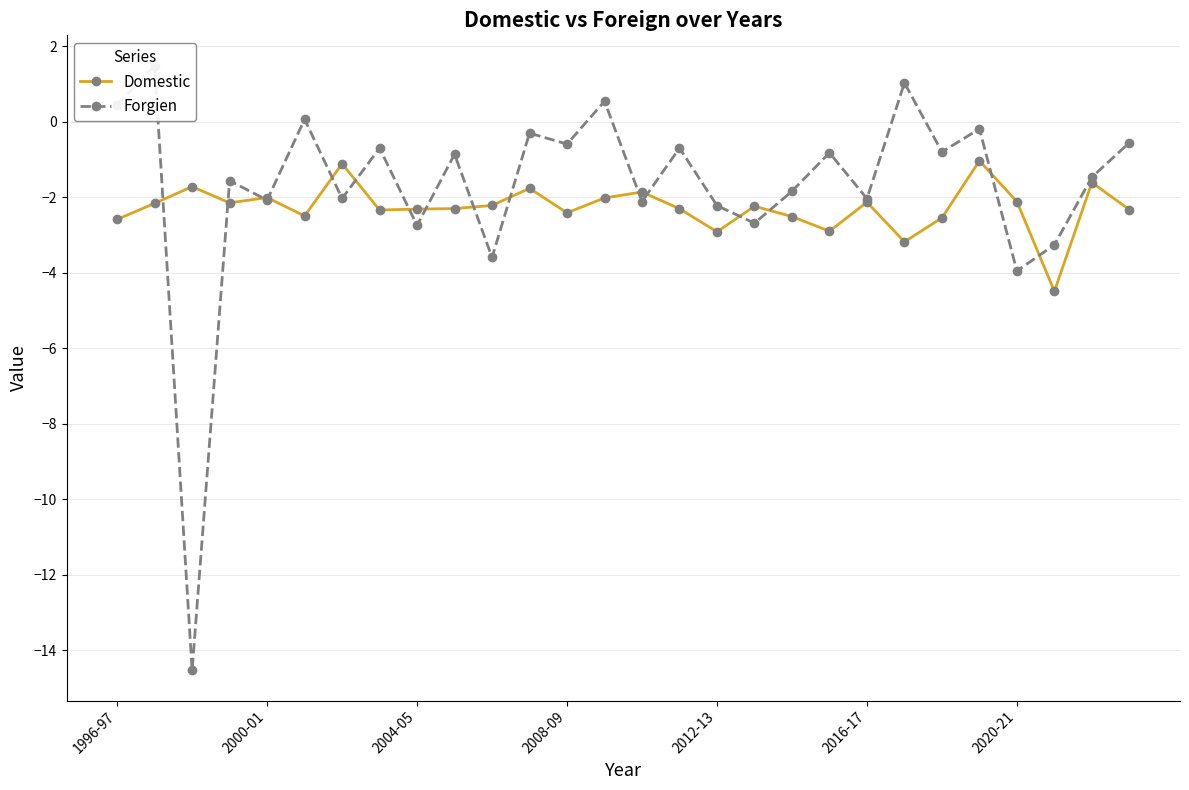

True or false: Forgien and Domestic cross at least once.

True